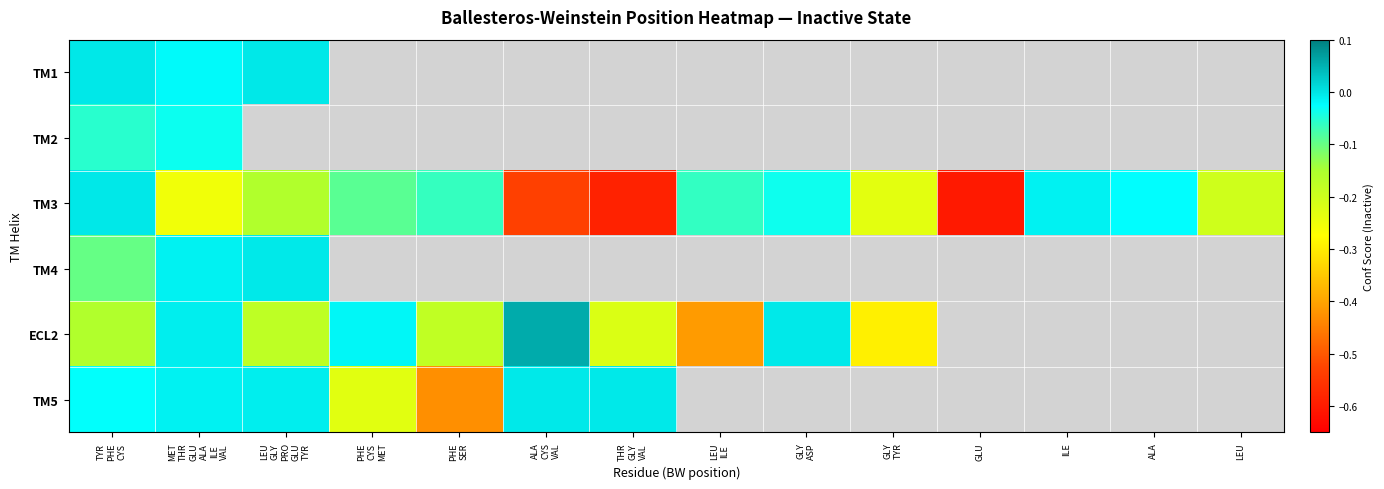

What is the highest value of the ECL2 series?

0.1